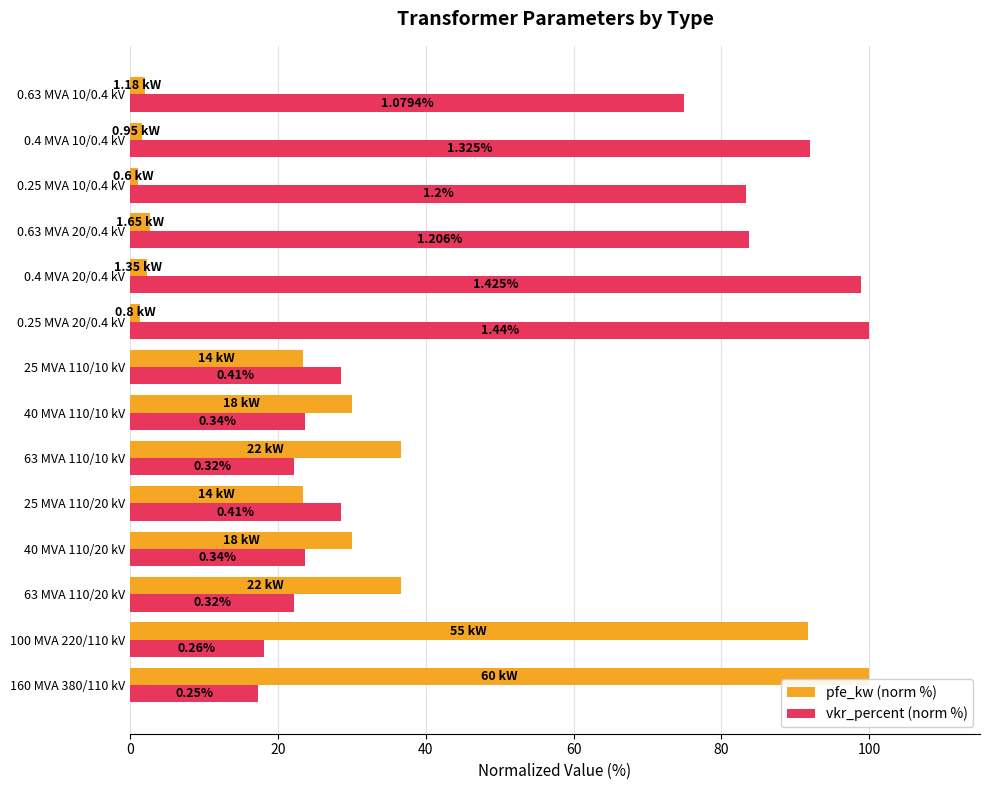

What is the sum of all vkr_percent (norm %) values?

717.0